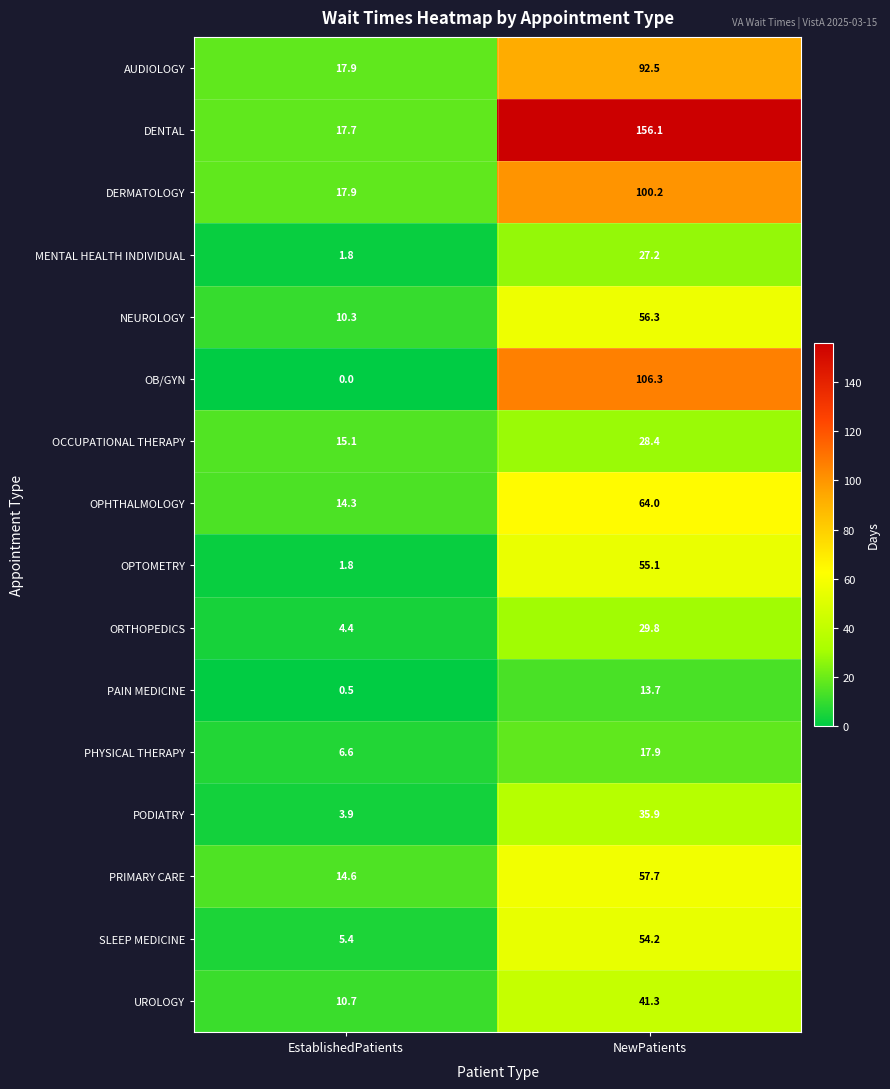

Which series has the largest total across all categories?

DENTAL